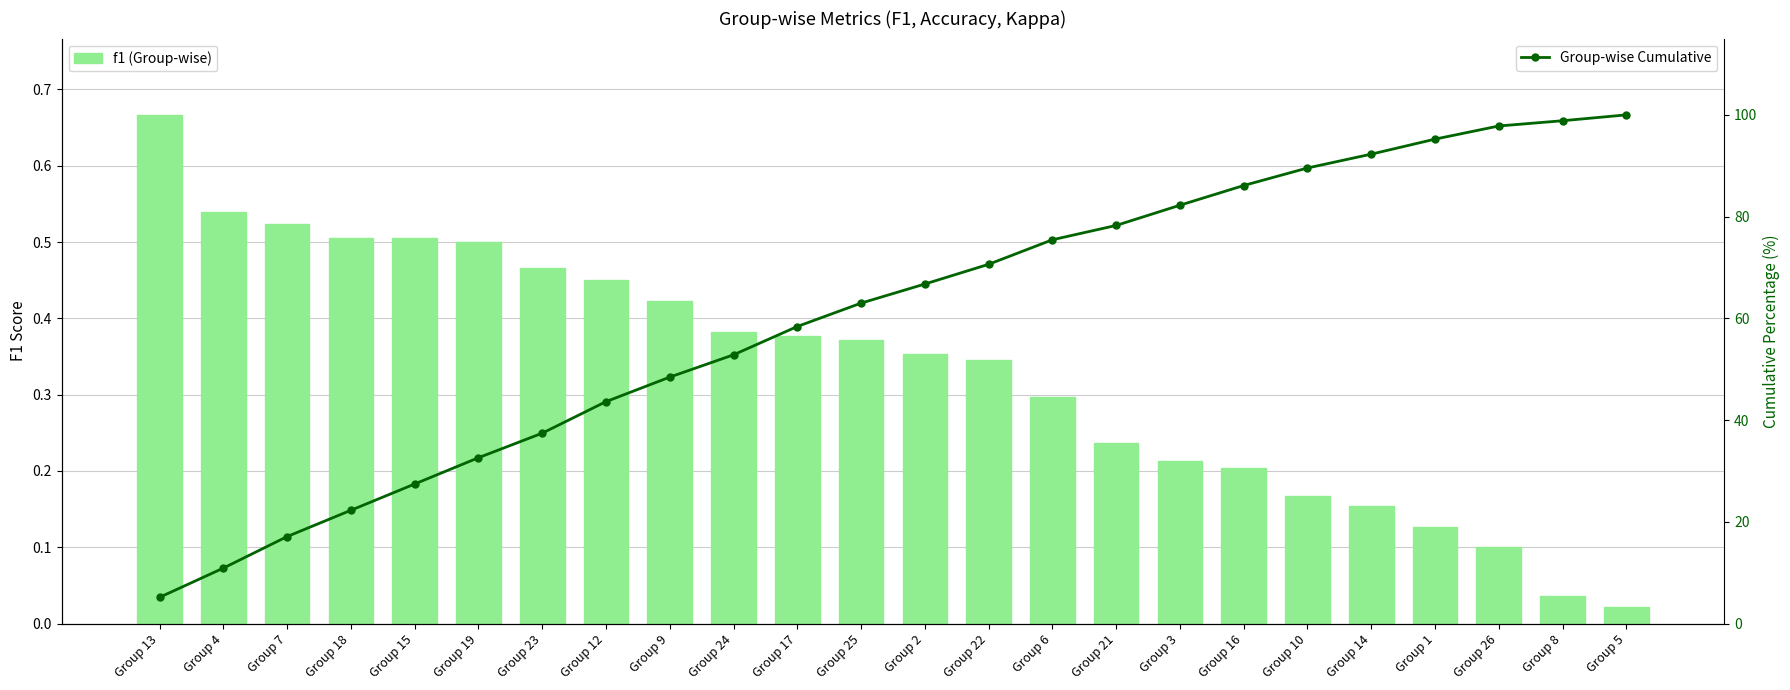

Rank the series by their maximum value, from lowest to highest.

f1 (Group-wise), Group-wise Cumulative